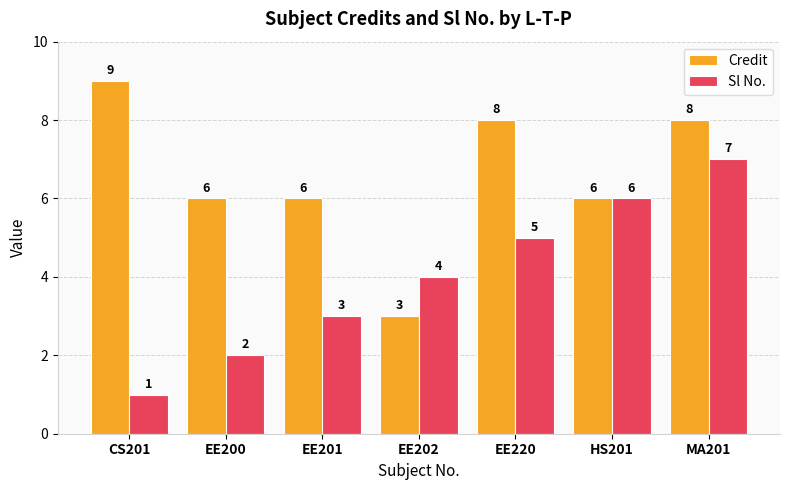

Count the Credit values in the range 6 to 8.

5